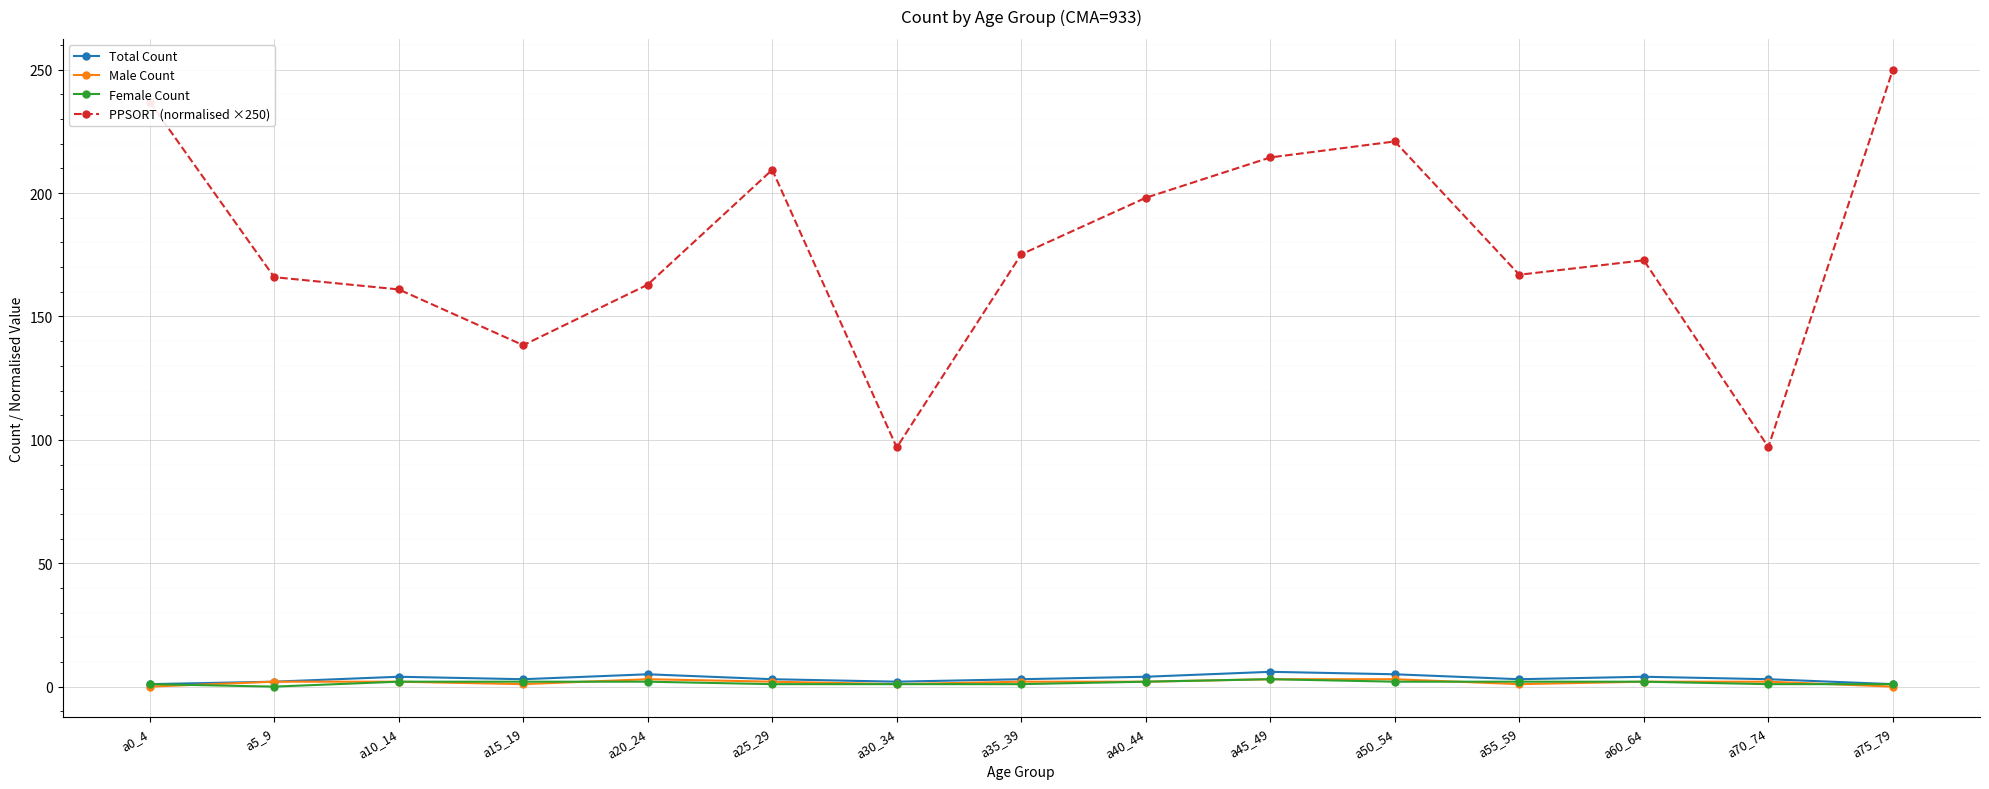

True or false: Total Count has a value of 5.0 at a50_54.

True